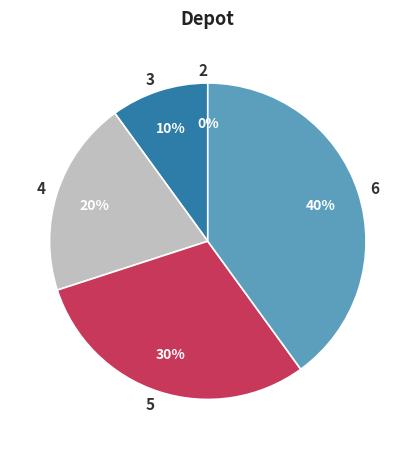

To the nearest percent, what is the difference between the largest and smallest slice percentages?

40%